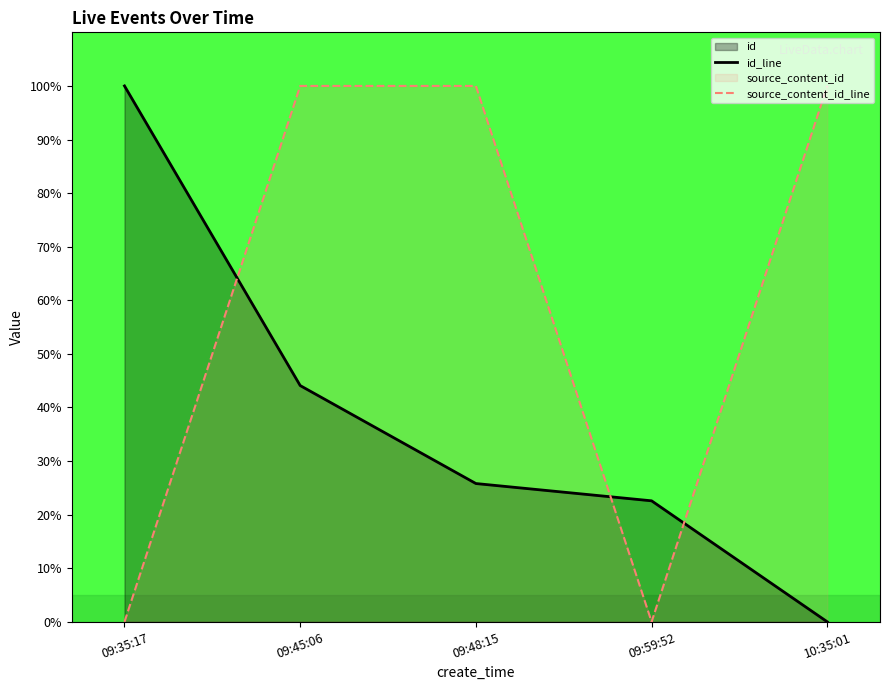

List the series in order of their peak value, lowest first.

id_line, source_content_id_line